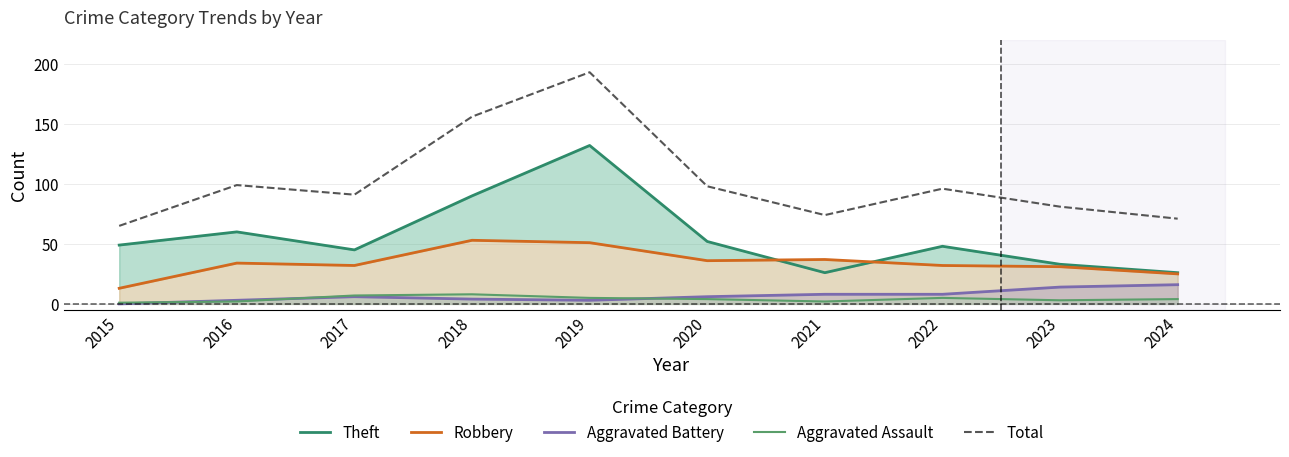

Which series has the largest total across all categories?

Total